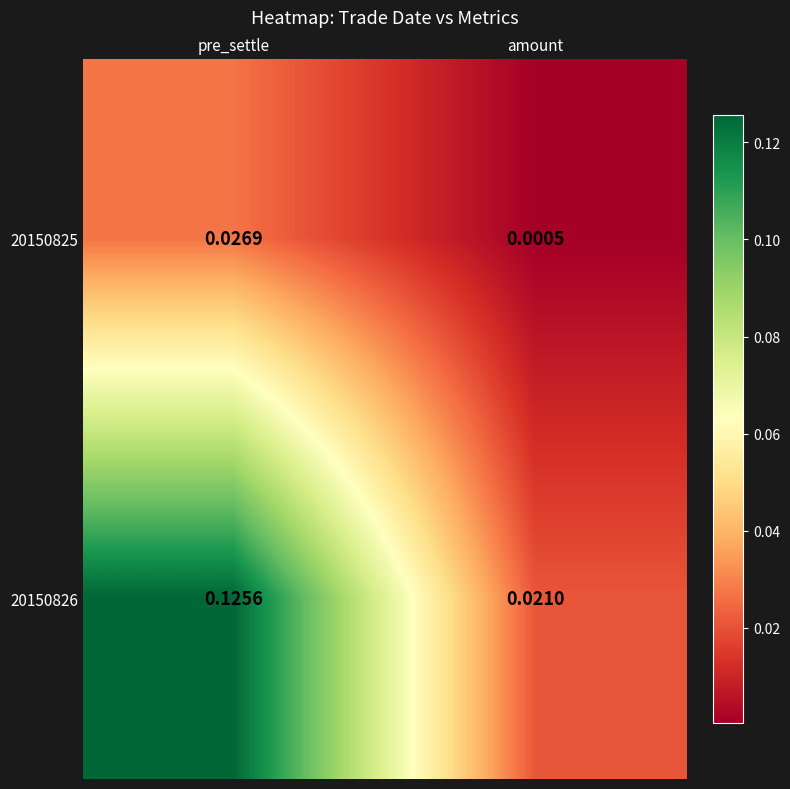

Which series has the largest total across all categories?

20150826